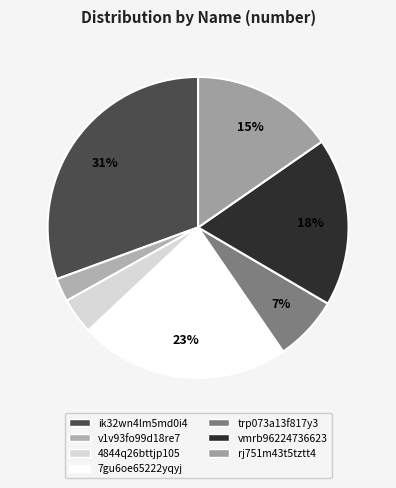

True or false: ik32wn4lm5md0i4 accounts for 18% of the total.

False